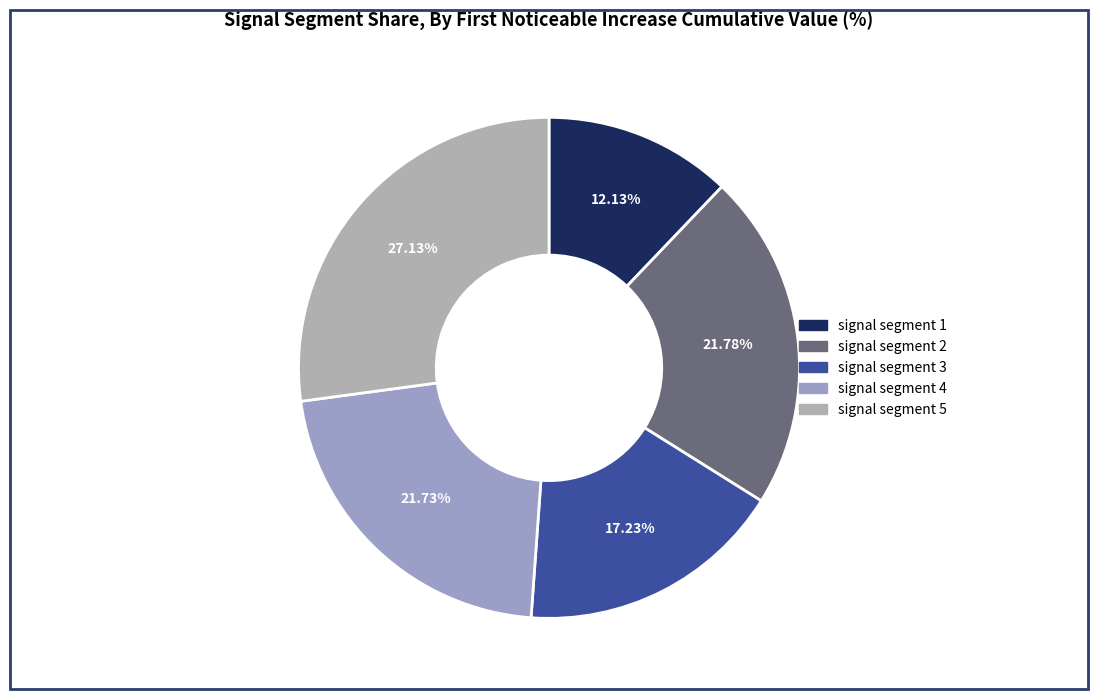

To the nearest percent, what is the difference between the signal segment 3 and signal segment 4 slice percentages?

4%